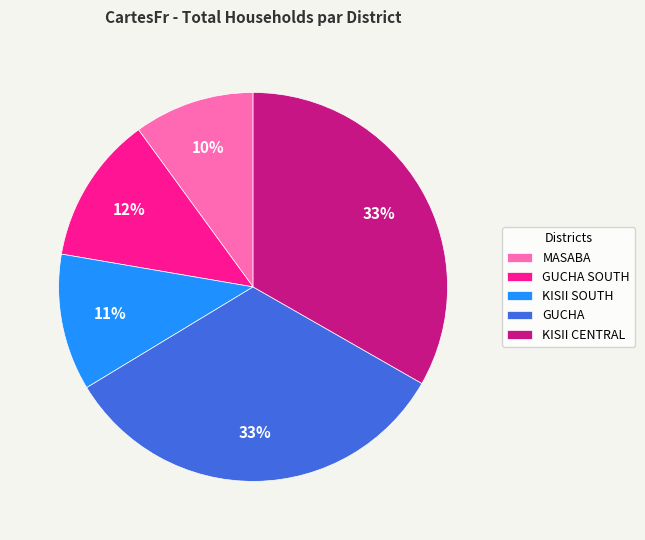

Count the number of slices in the pie.

5